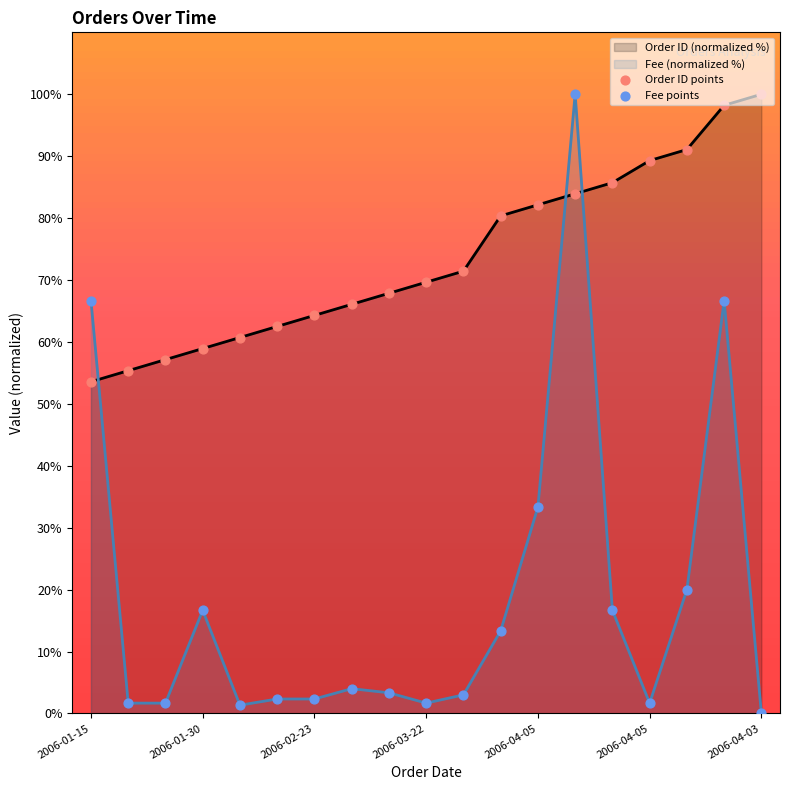

At how many categories does at least one series exceed 19?

19